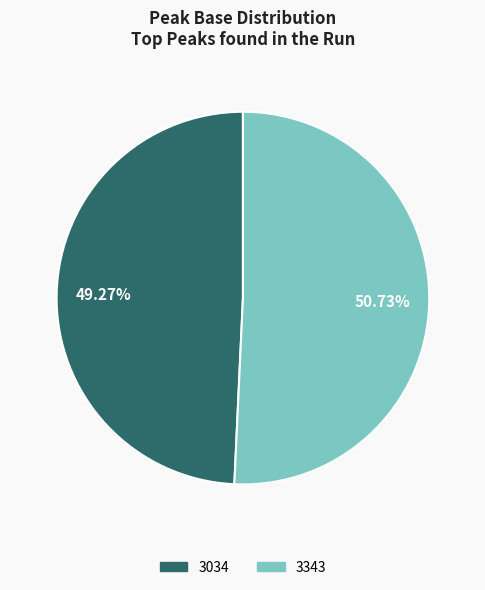

Which slice is the largest?

3343